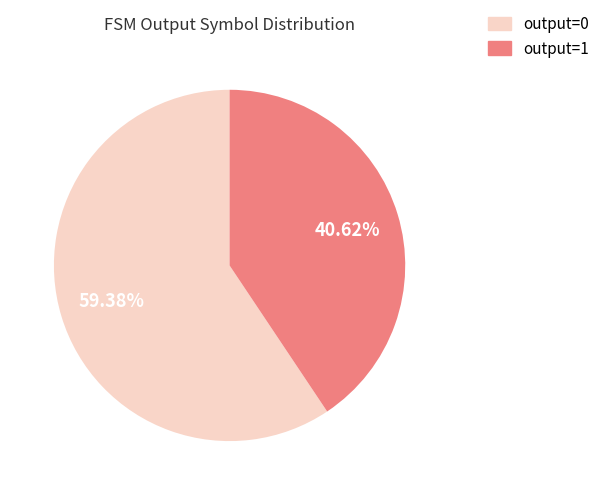

Which slice is the smallest?

output=1